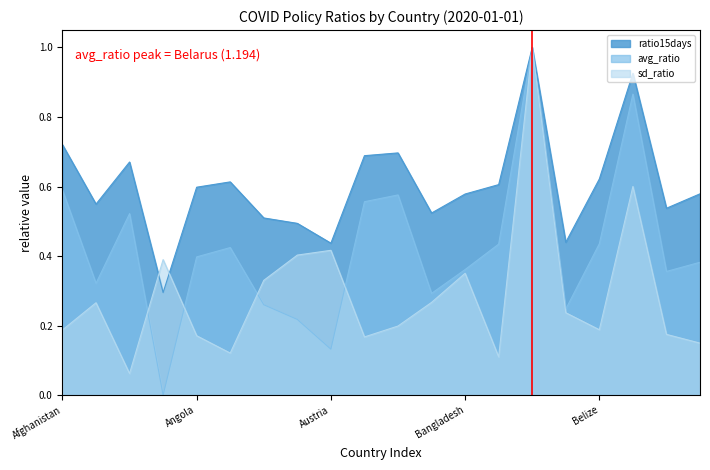

At which label does avg_ratio reach its peak?

Belarus